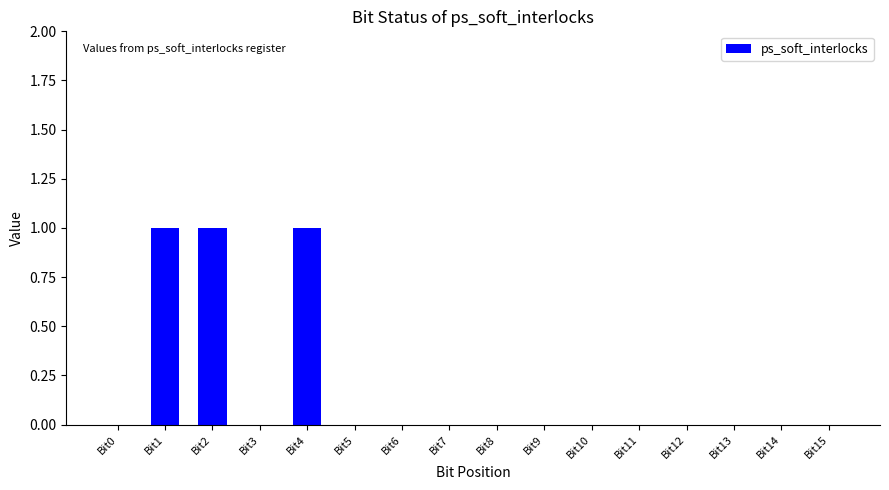

How many distinct data groups are displayed?

1